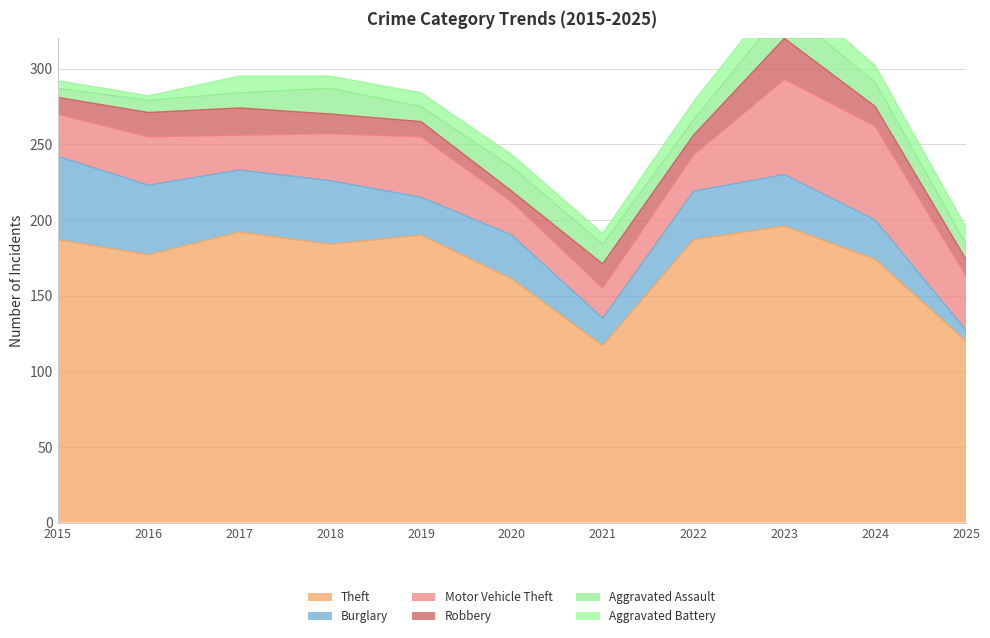

Rank the series by their maximum value, from highest to lowest.

Theft, Motor Vehicle Theft, Burglary, Robbery, Aggravated Assault, Aggravated Battery